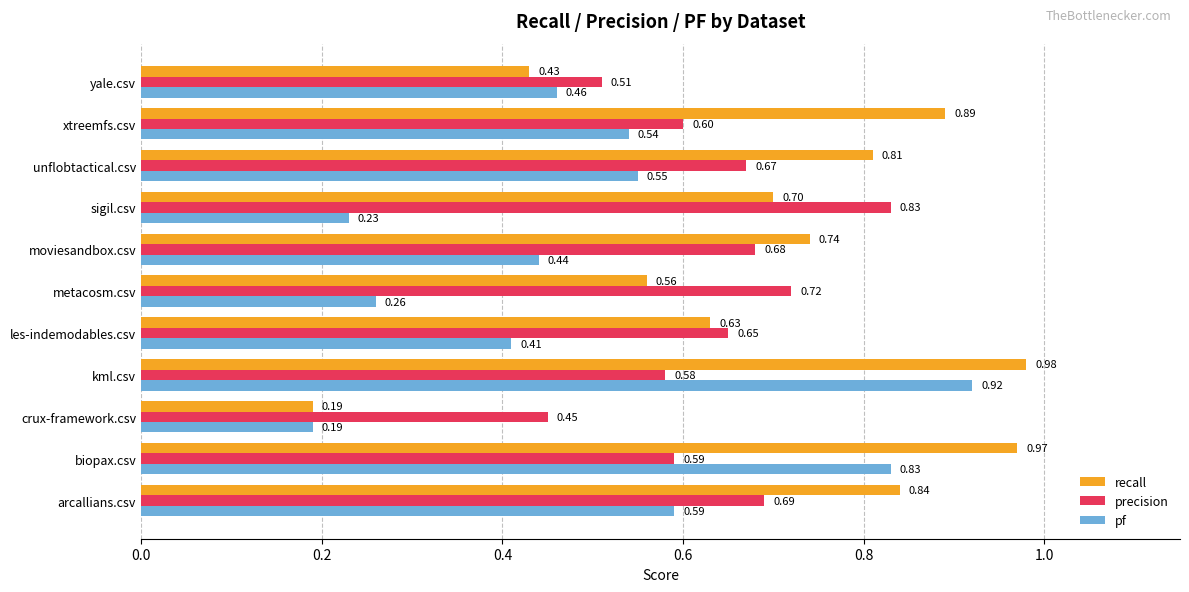

Which series has the largest total across all categories?

recall